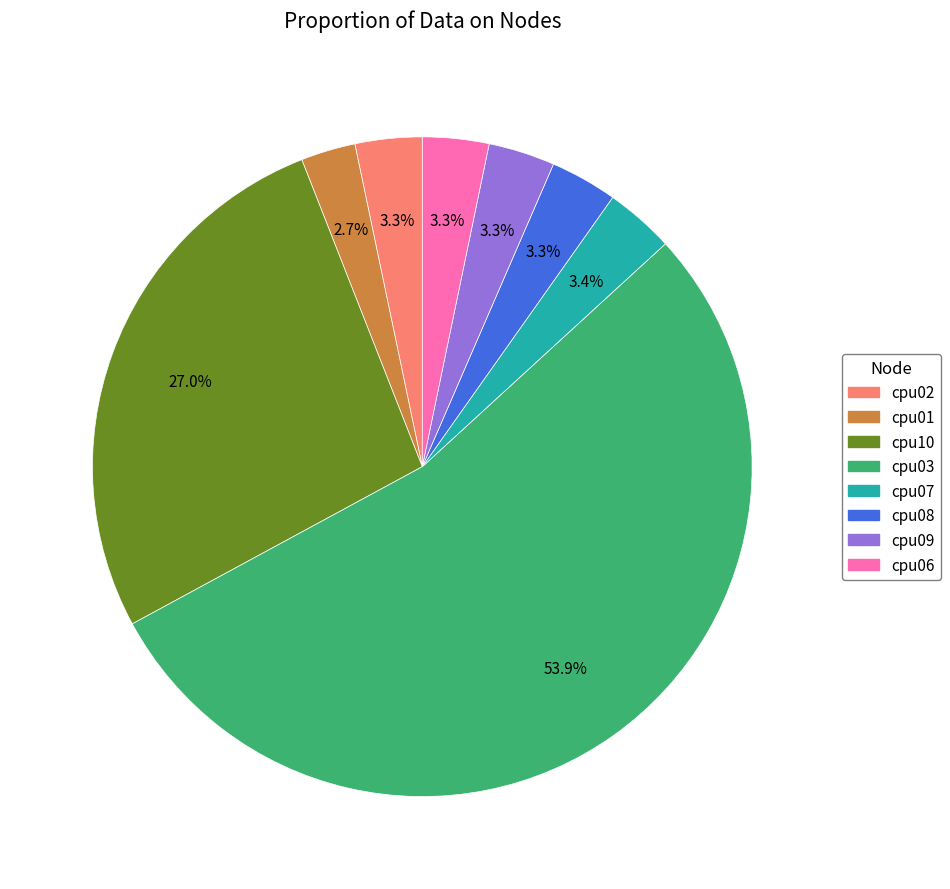

Does cpu10 account for over 50% of the chart?

No